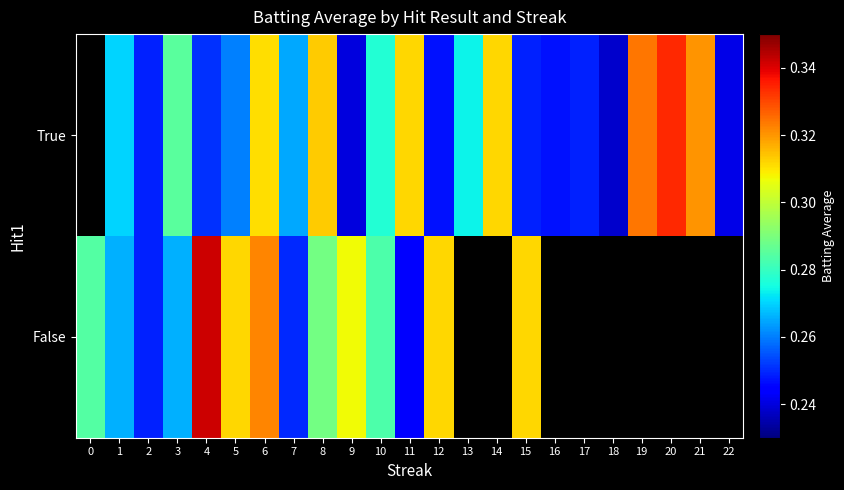

How many categories are shown in the chart?

23